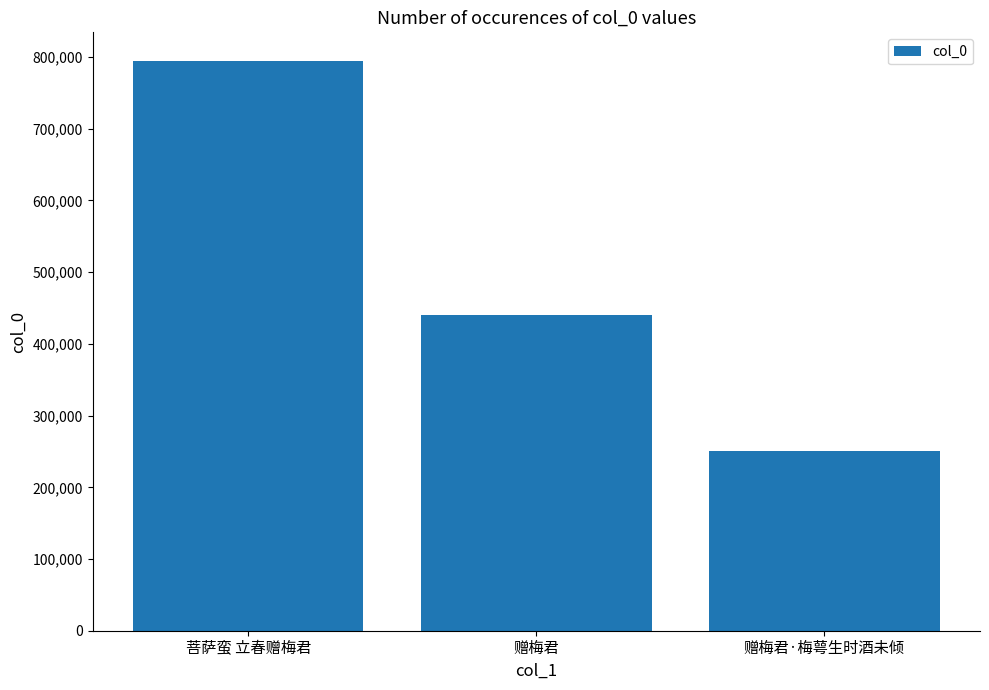

Reading right to left, transcribe all the data shown in this chart.

251299	440351	794737